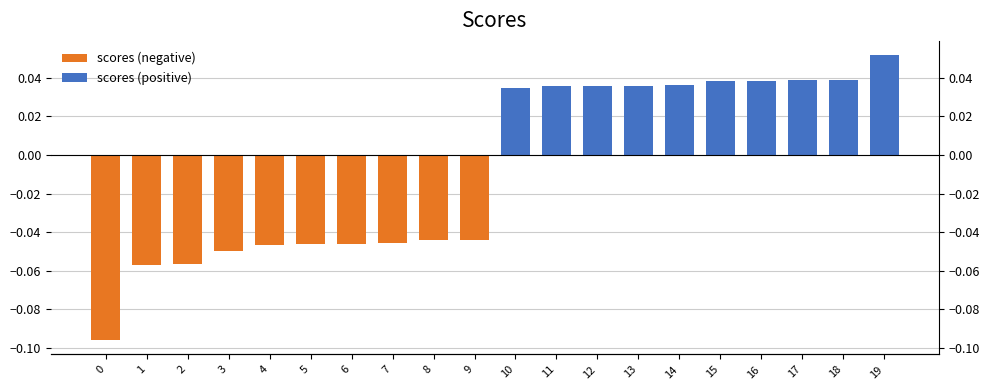

Which has a higher value, 8 or 15?

15